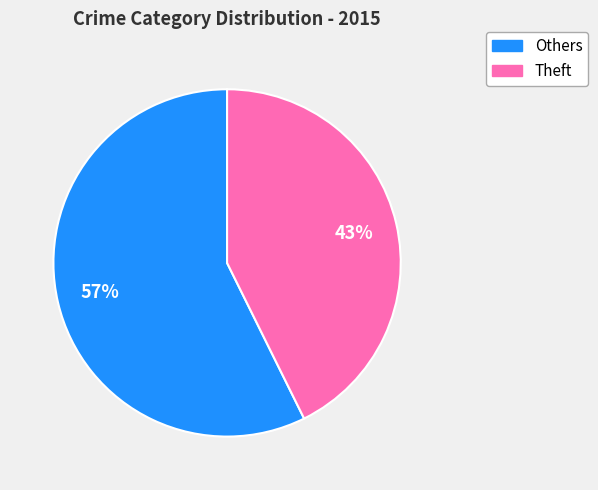

To the nearest percent, what is the average slice percentage?

50%